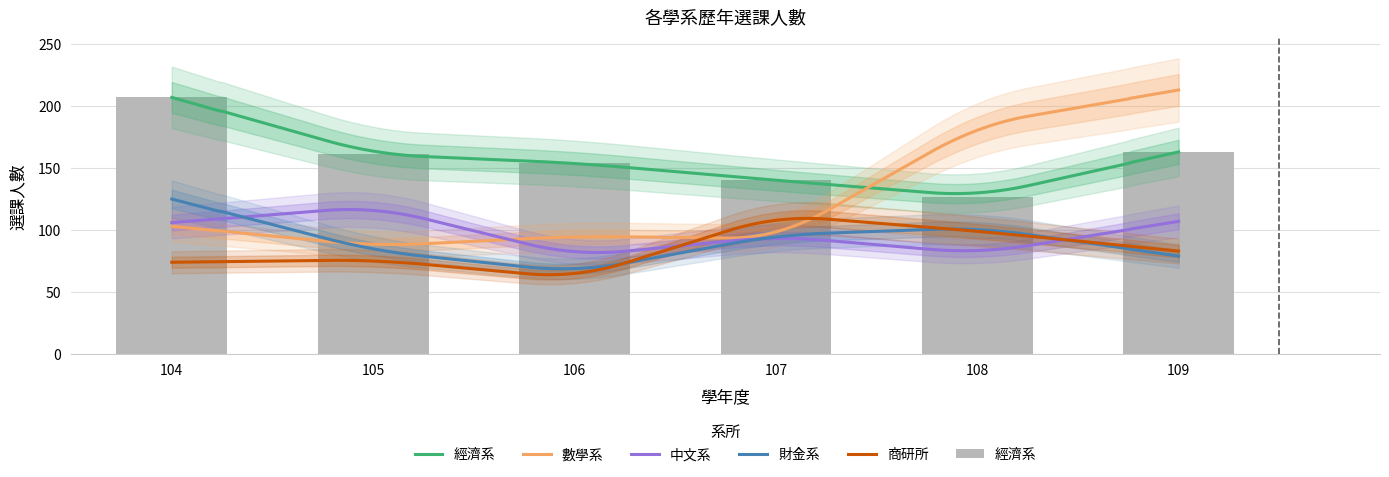

Which label corresponds to the smallest value in the chart?

106